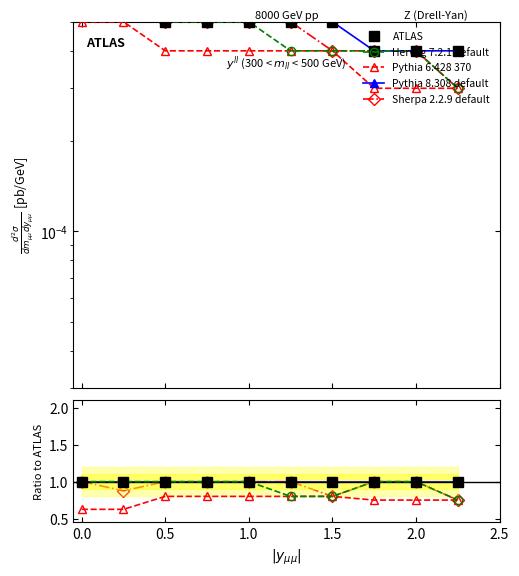

What are all the series names shown in the legend?

ATLAS, Herwig 7.2.1 default, Pythia 6.428 370, Pythia 8.308 default, Sherpa 2.2.9 default